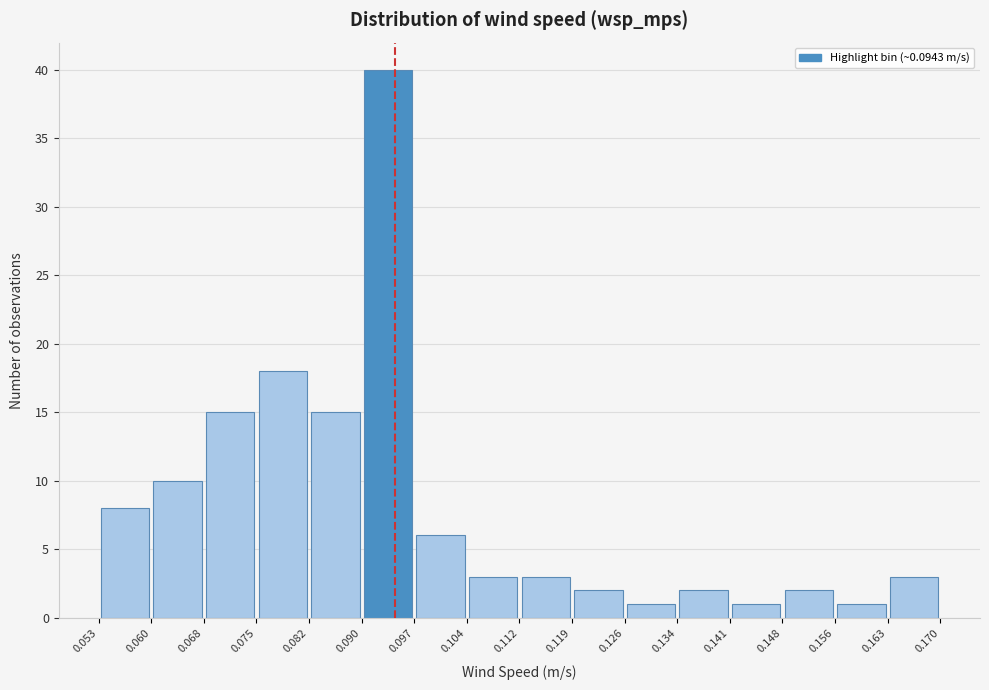

How tall is the bar that spans 0.097 to 0.104 on the x-axis? The values are not printed on the chart, so give them approximately, as read against the axis.

6